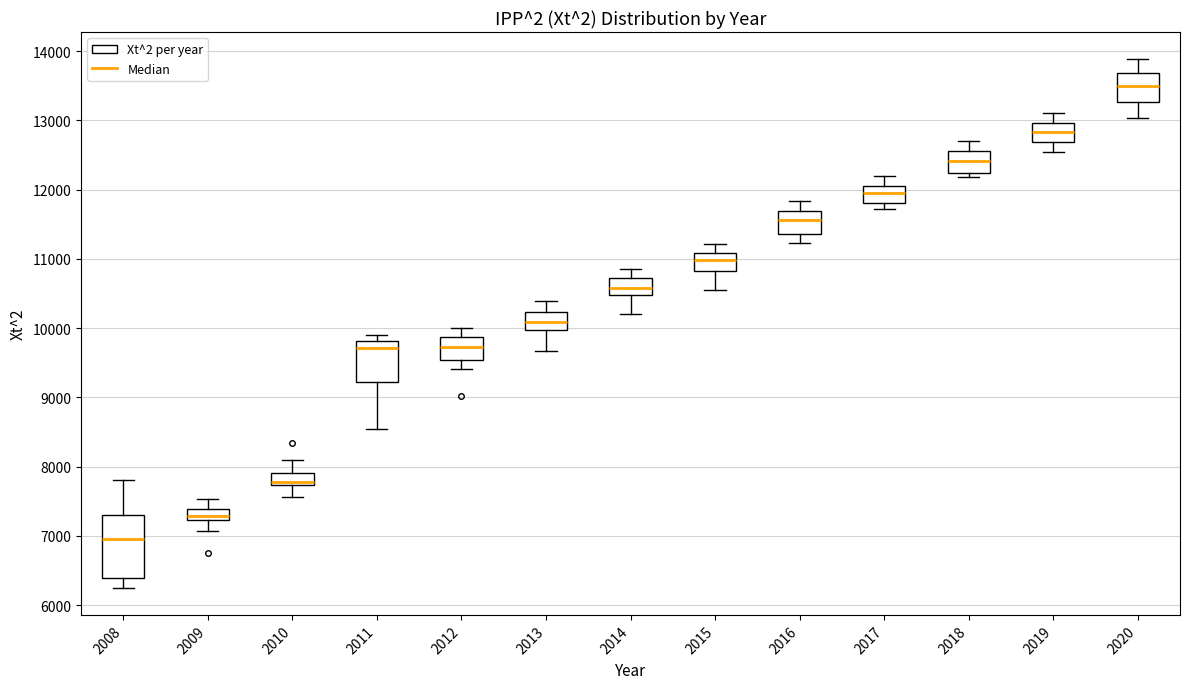

Which box's median line is the highest?

2020